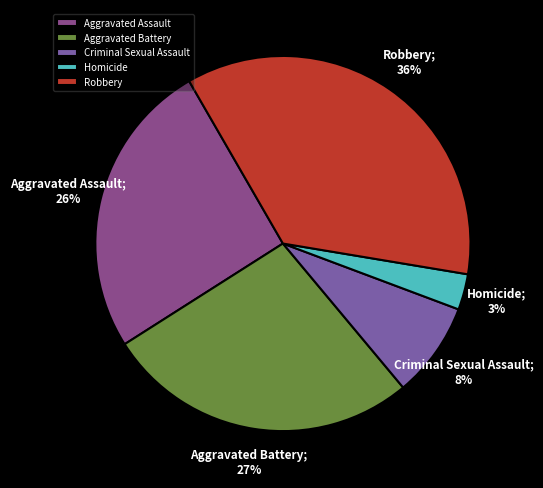

Rank the categories by value from lowest to highest.

Homicide, Criminal Sexual Assault, Aggravated Assault, Aggravated Battery, Robbery